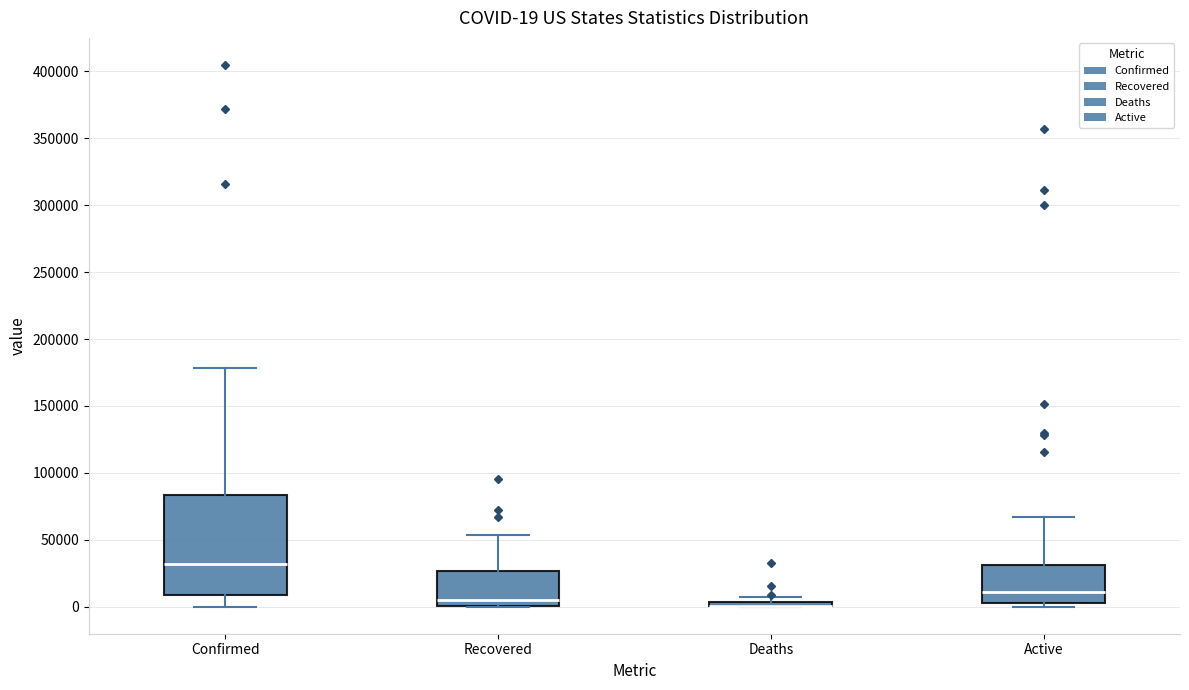

Which box is the tallest, from its lower edge to its upper edge?

Confirmed